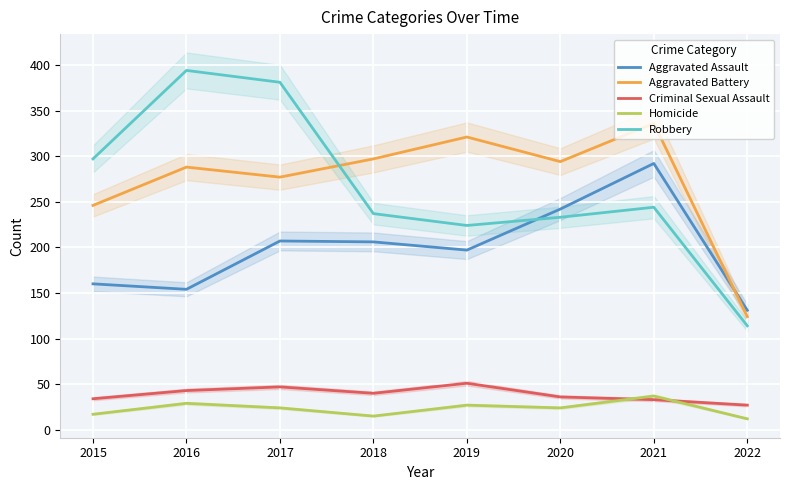

At which category is the sum across all series the highest?

2021